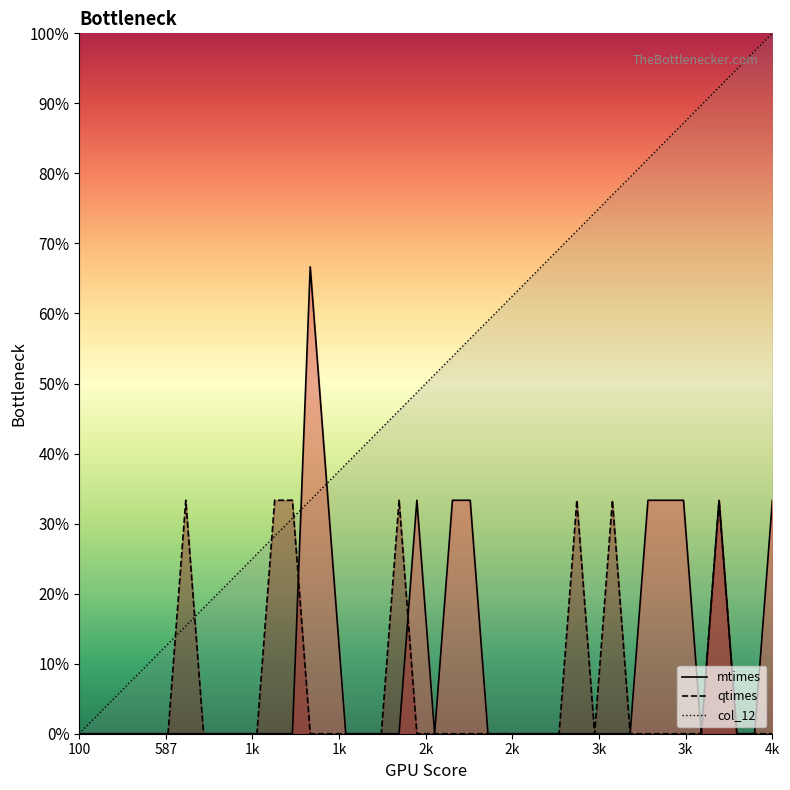

Which series has the largest total across all categories?

col_12